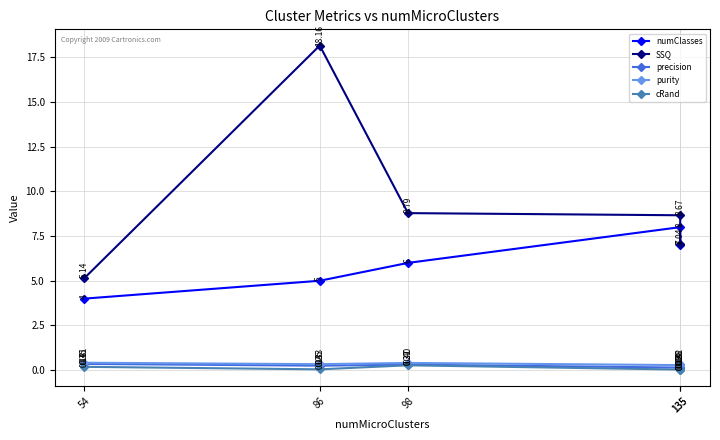

What are all the series names shown in the legend?

numClasses, SSQ, precision, purity, cRand